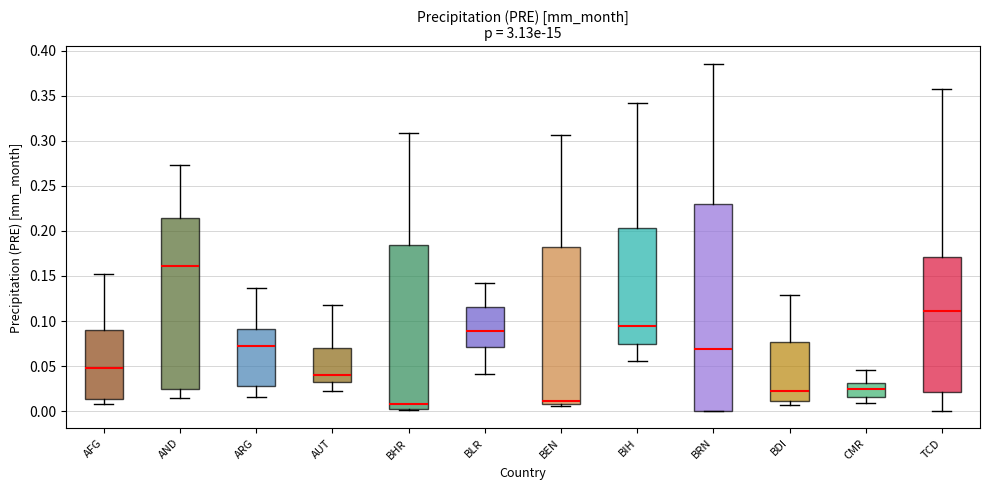

Comparing the boxes themselves (not the whiskers), which one is the tallest?

BRN